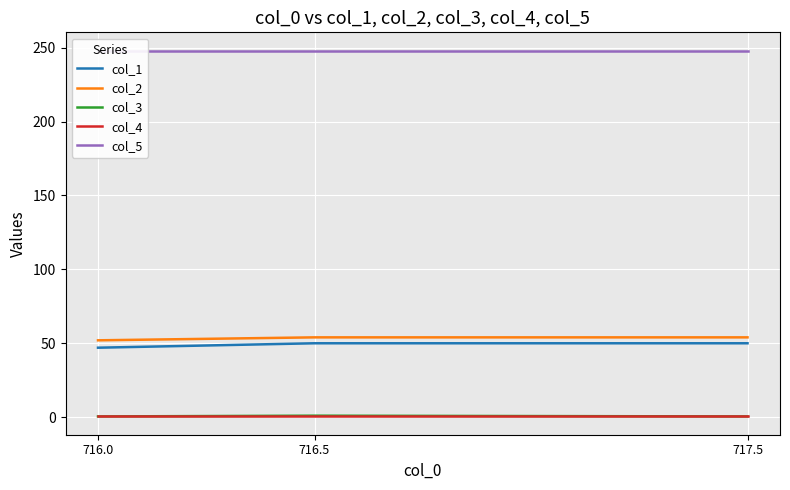

Read the col_2 value at 716.0.

52.0